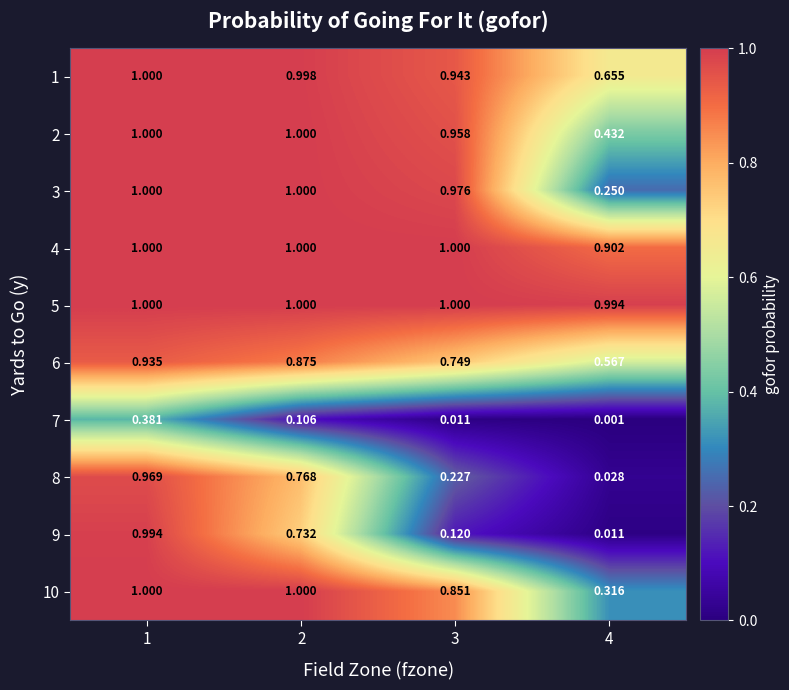

Is the value of 1 at 2 greater than the value of 9 at 1?

Yes